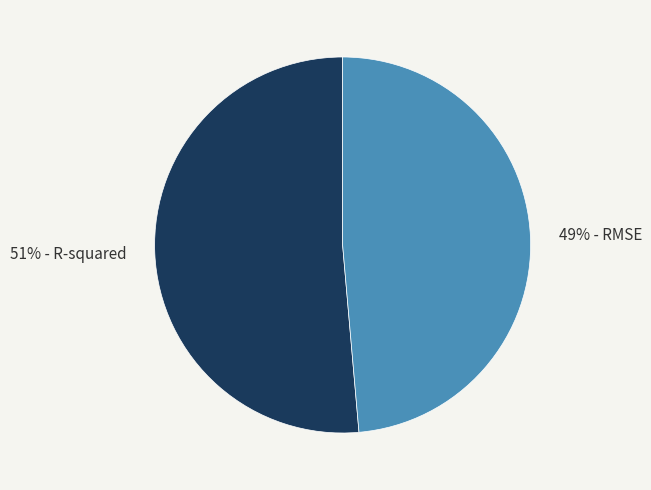

What percentage is the 49% - RMSE slice, to the nearest percent?

49%